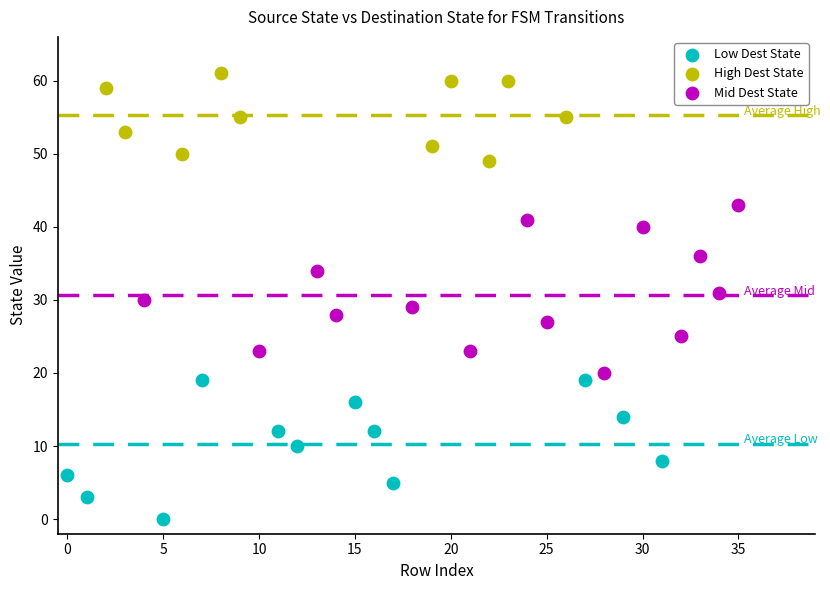

Which series has the widest spread of Y values?

Mid Dest State